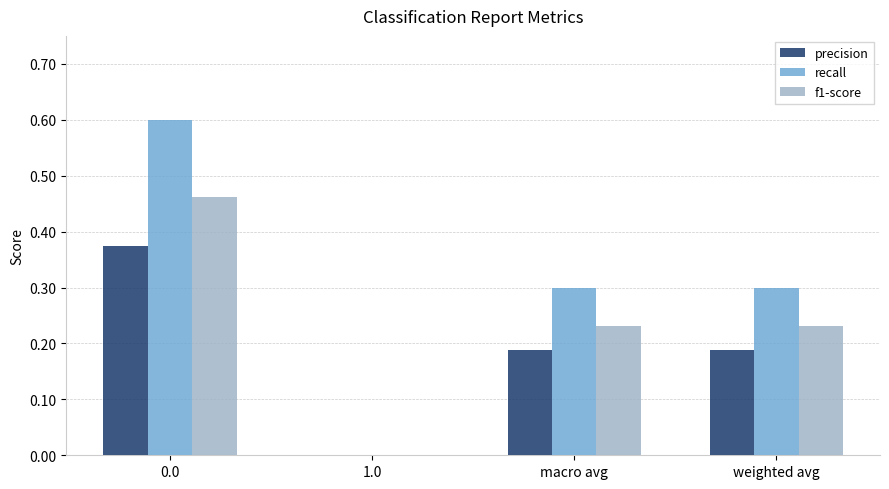

The value of precision at weighted avg is 0.1. True or false?

False